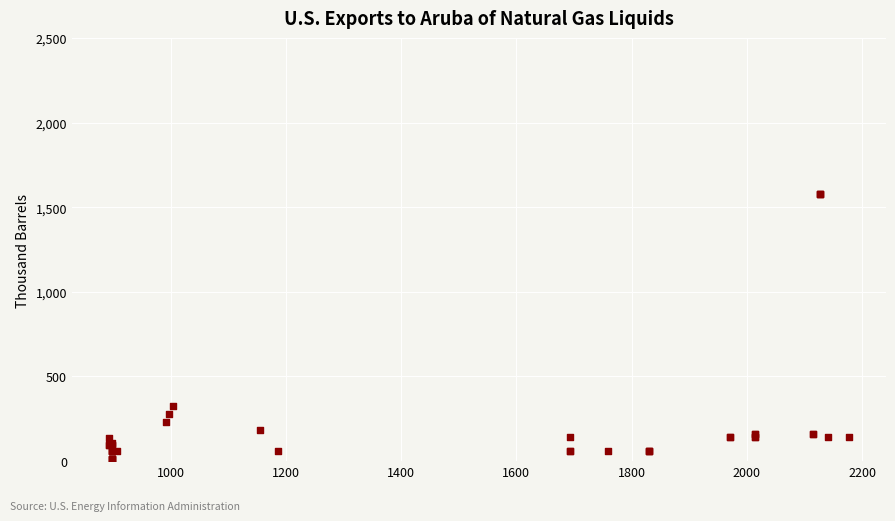

What Y value in the scatter plot is closest to 794?

325.0